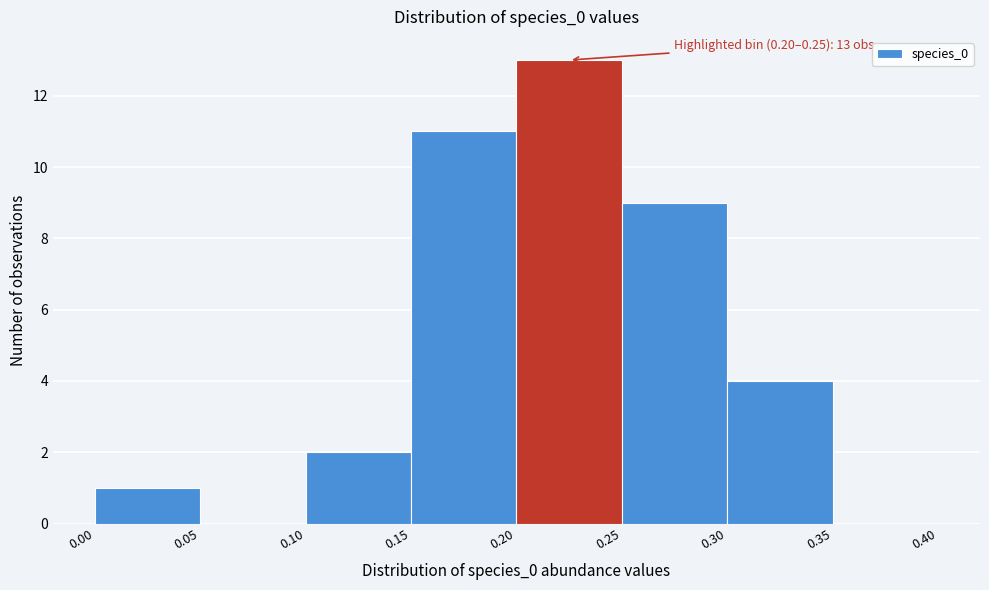

Over which range of the x-axis is the bar tallest?

0.20 to 0.25